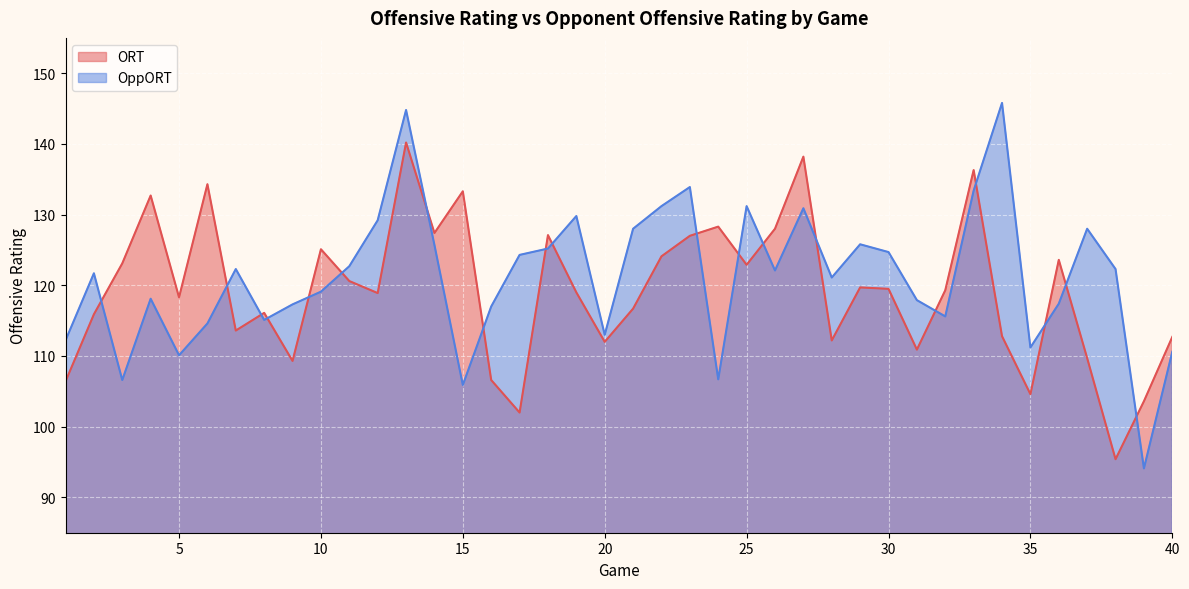

What is the average value of the OppORT series?

121.2